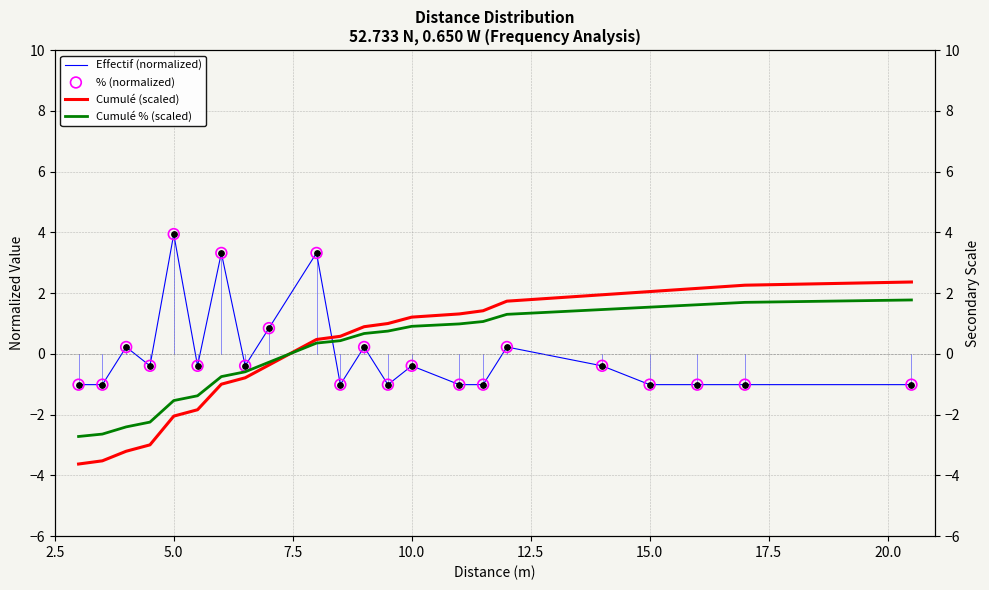

Which series has the largest Y range (max minus min)?

Cumulé (scaled)